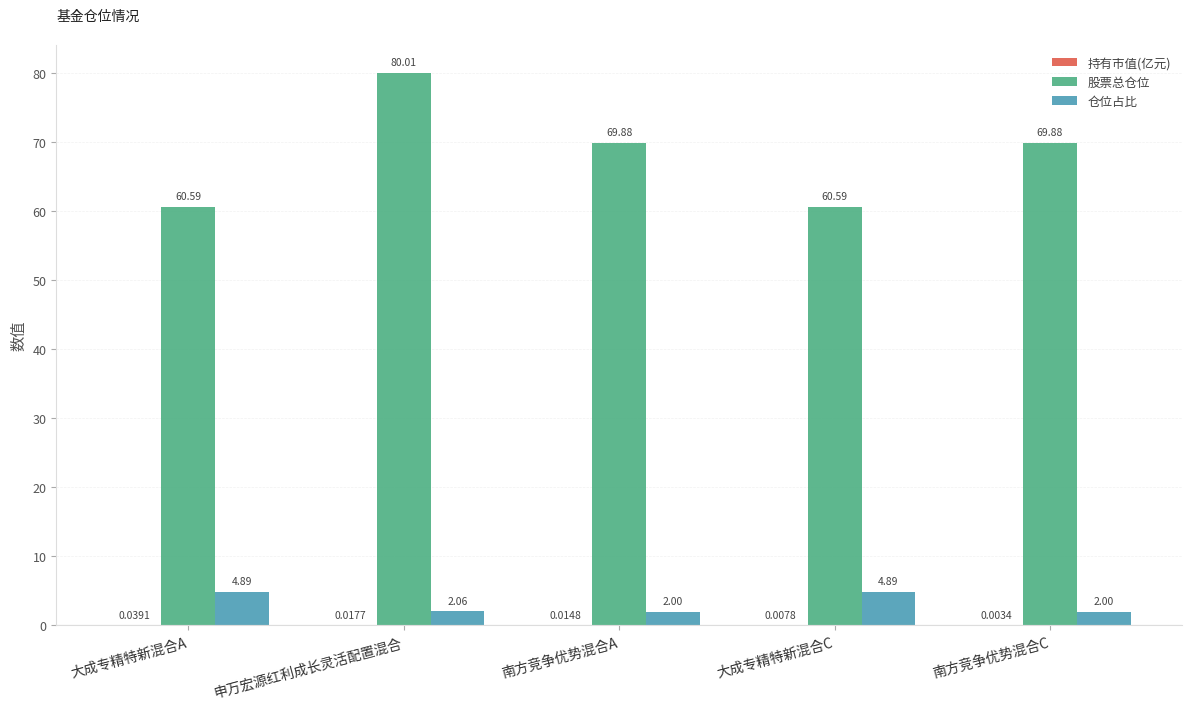

How many groups of bars are there?

5